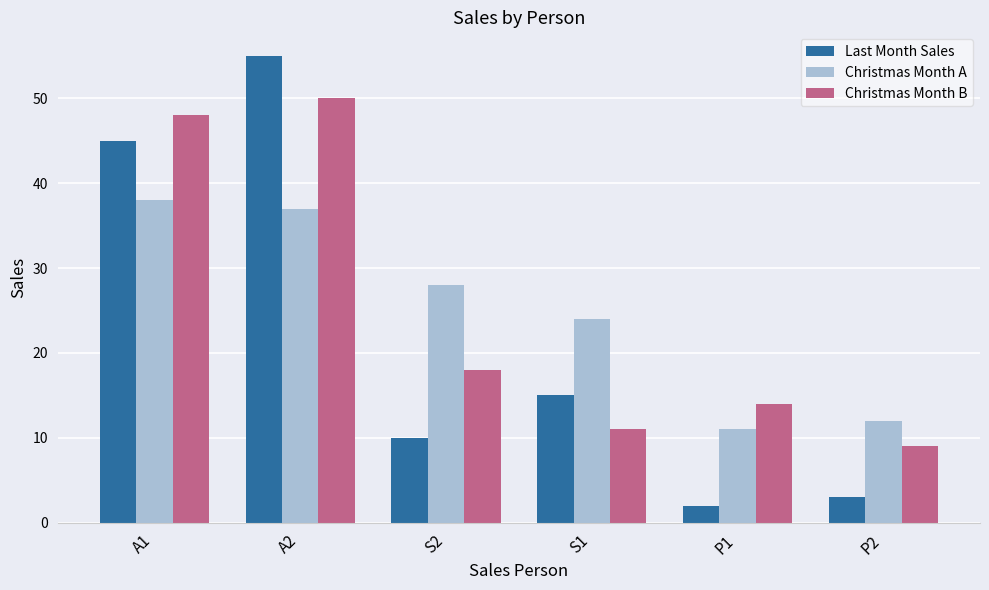

Where is Christmas Month A nearest to the value 24?

S1